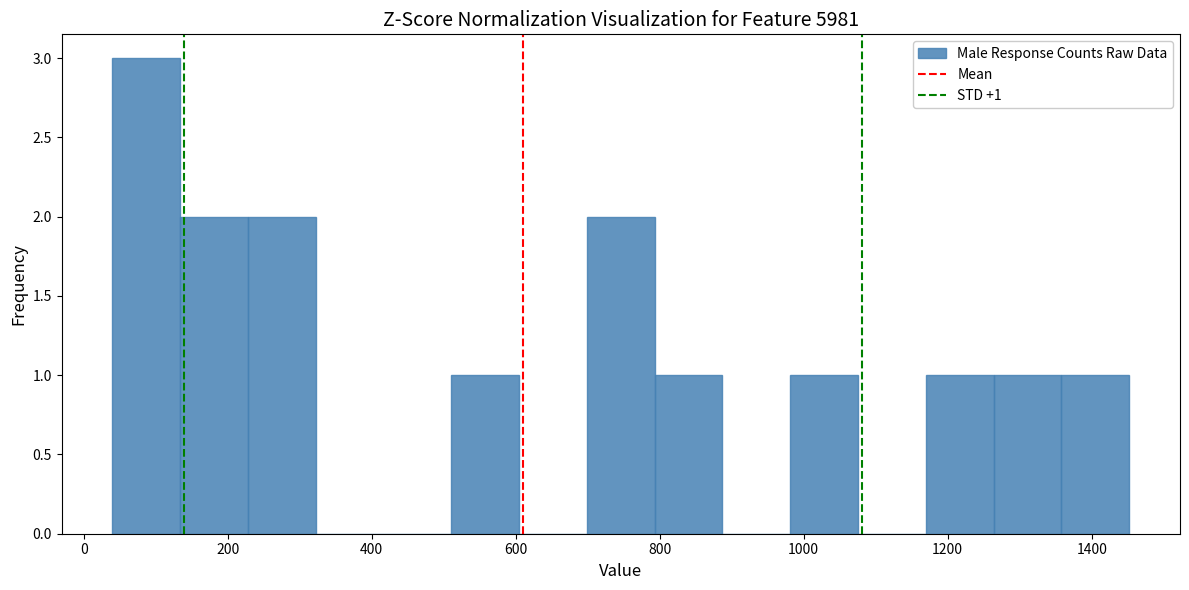

Over which range of the x-axis is the bar tallest?

40 to 140